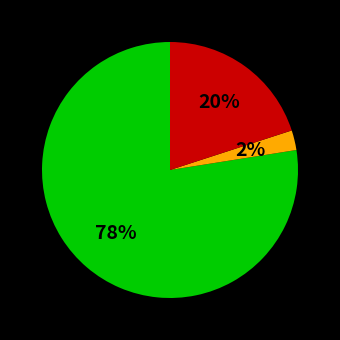

Is there a majority slice in this chart?

Yes